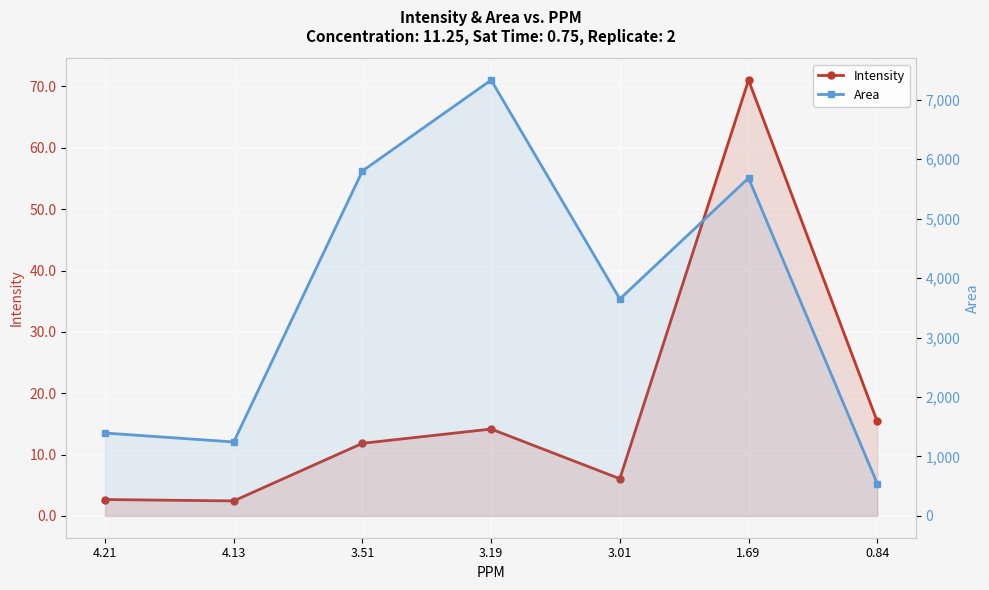

Which series has the largest range (max minus min)?

Area